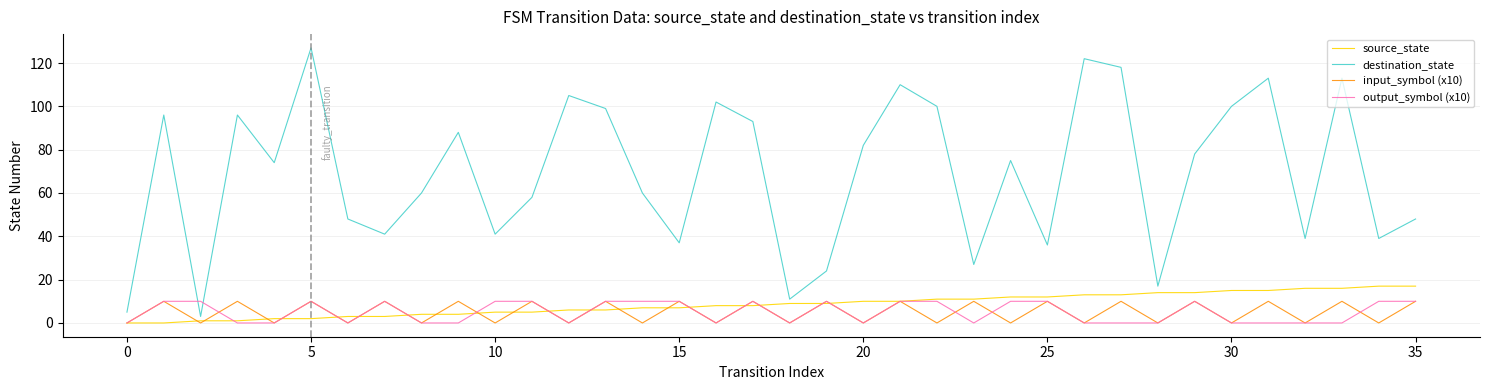

True or false: input_symbol (x10) and destination_state intersect in this chart.

False